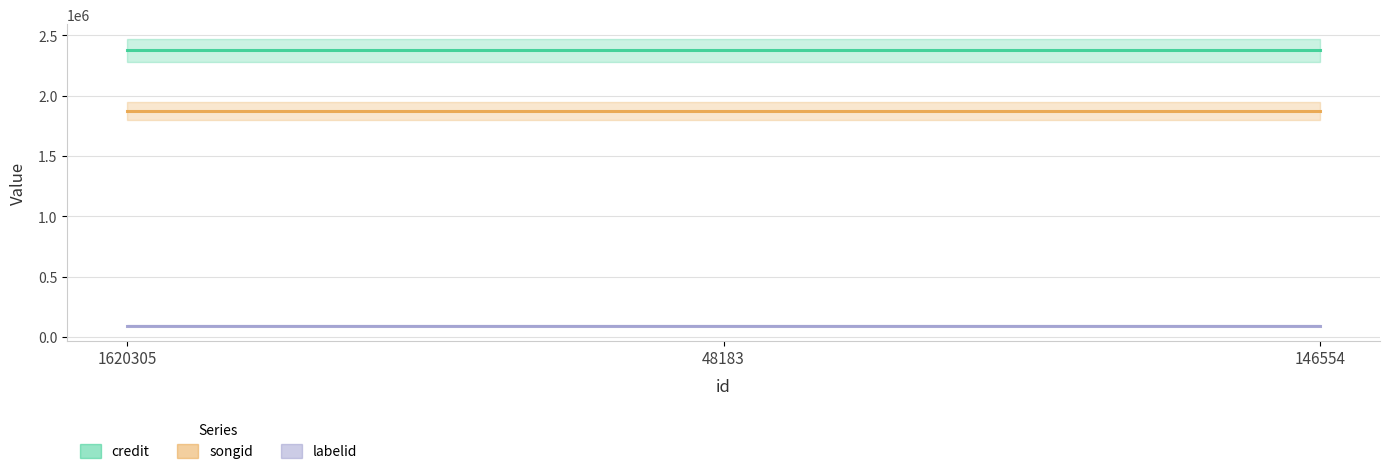

What is the approximate value of labelid at 146554?

92201